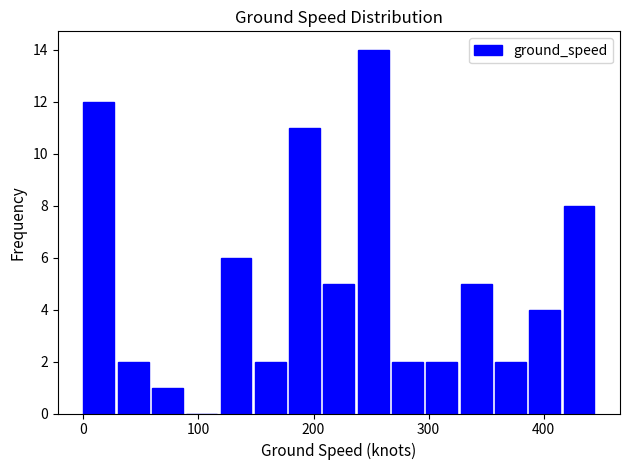

Read against the x-axis, roughly where is the centre of the tallest bar?

250